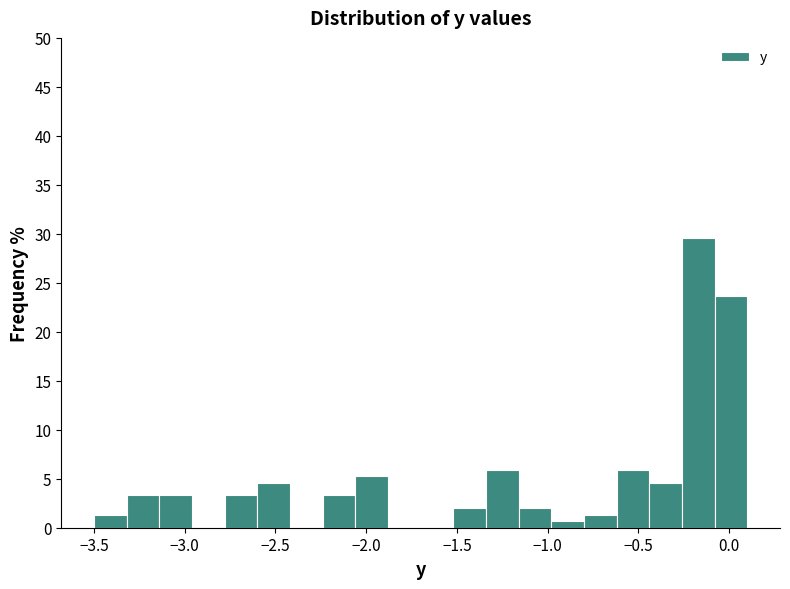

Around what value on the x-axis is the tallest bar? Give the approximate position of its centre, as read against the axis.

-0.15